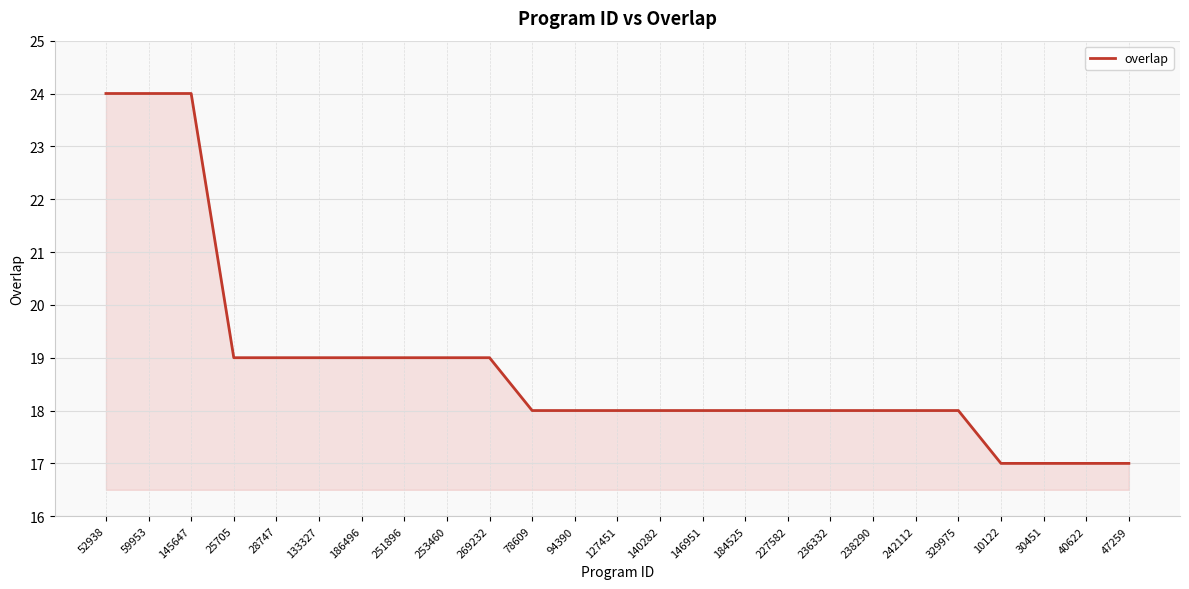

Approximately how many times larger is the value at 78609 compared to 30451?

1.1